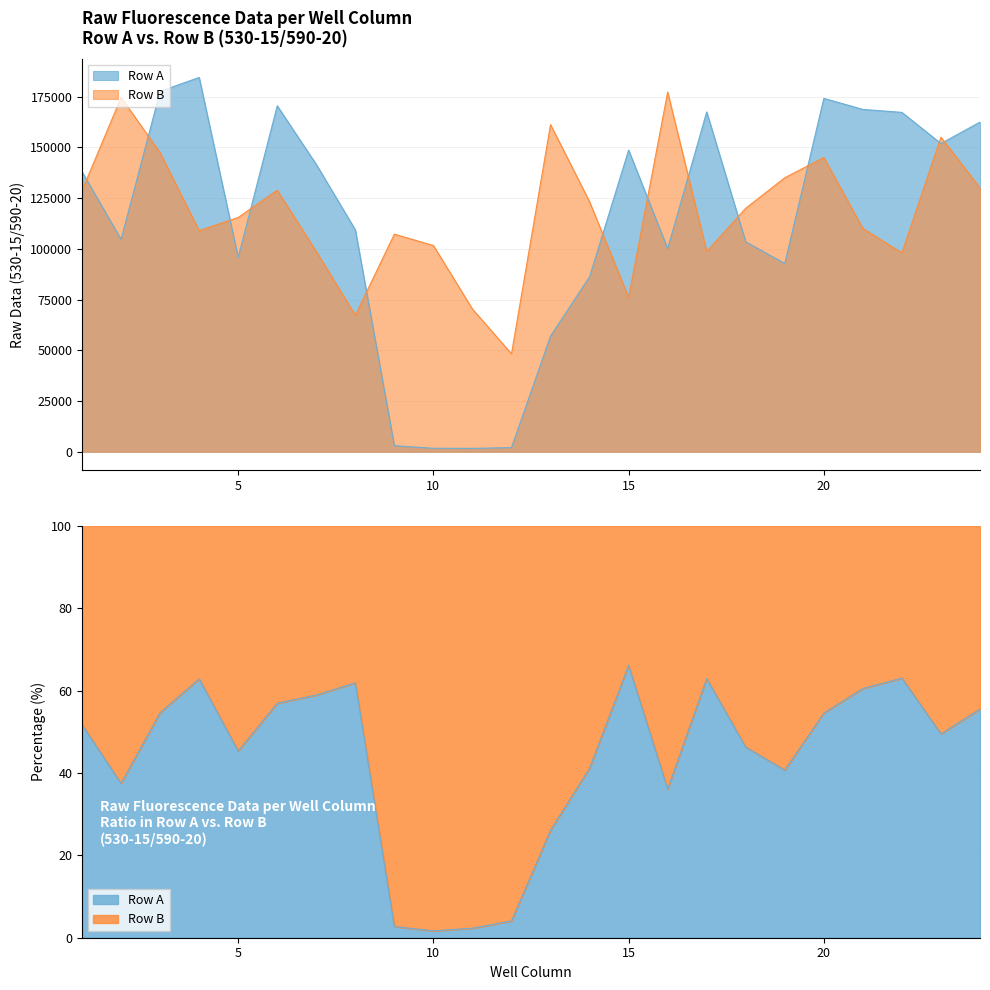

Does the chart have visible grid lines?

Yes